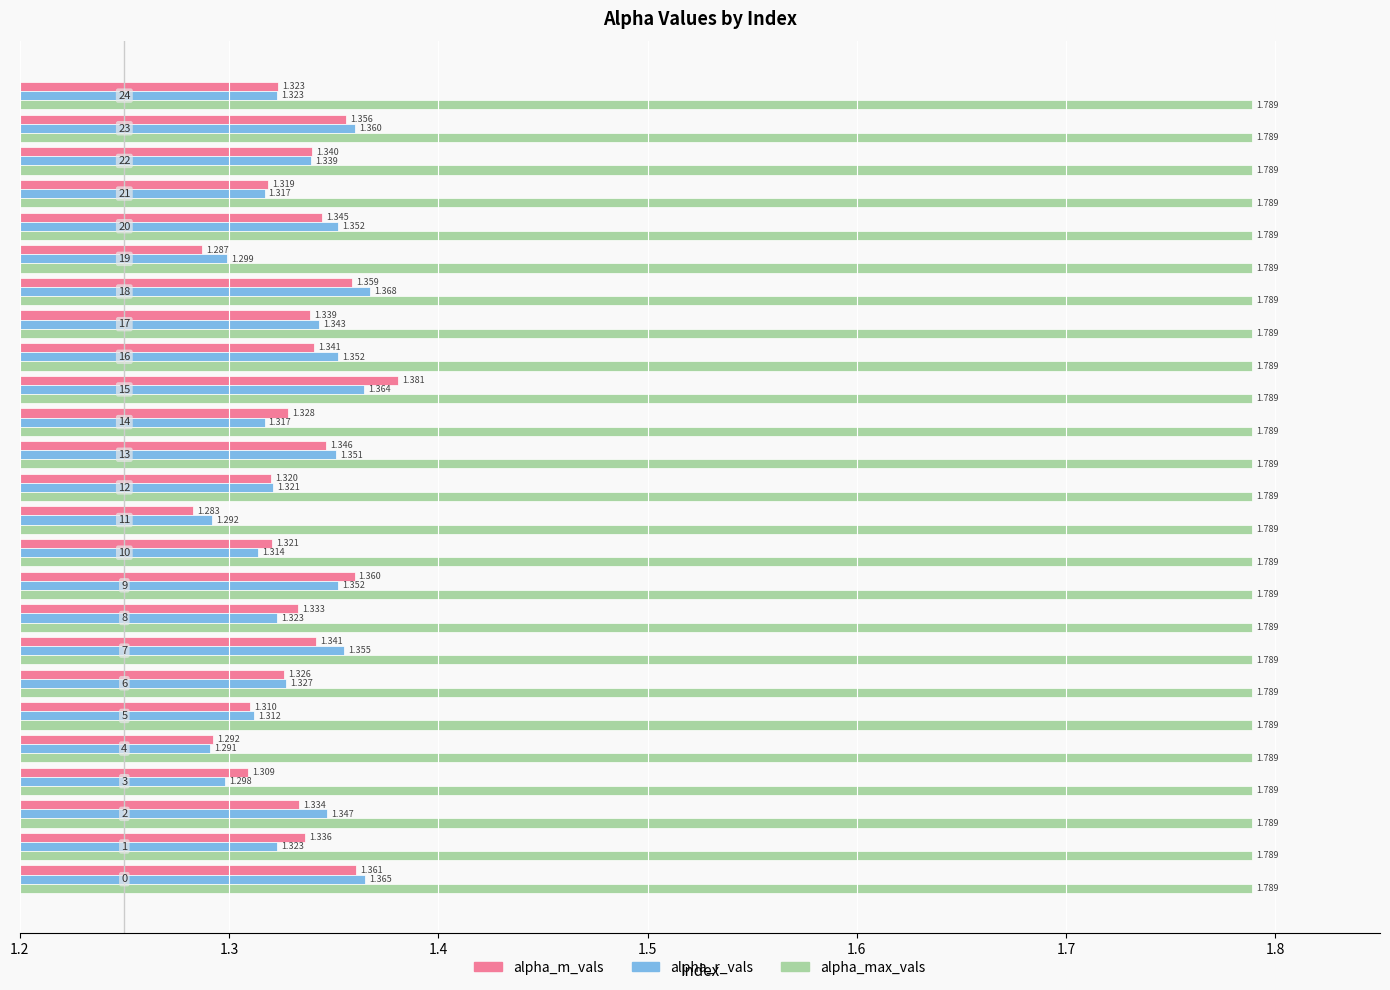

Rank the series by their maximum value, from lowest to highest.

alpha_r_vals, alpha_m_vals, alpha_max_vals